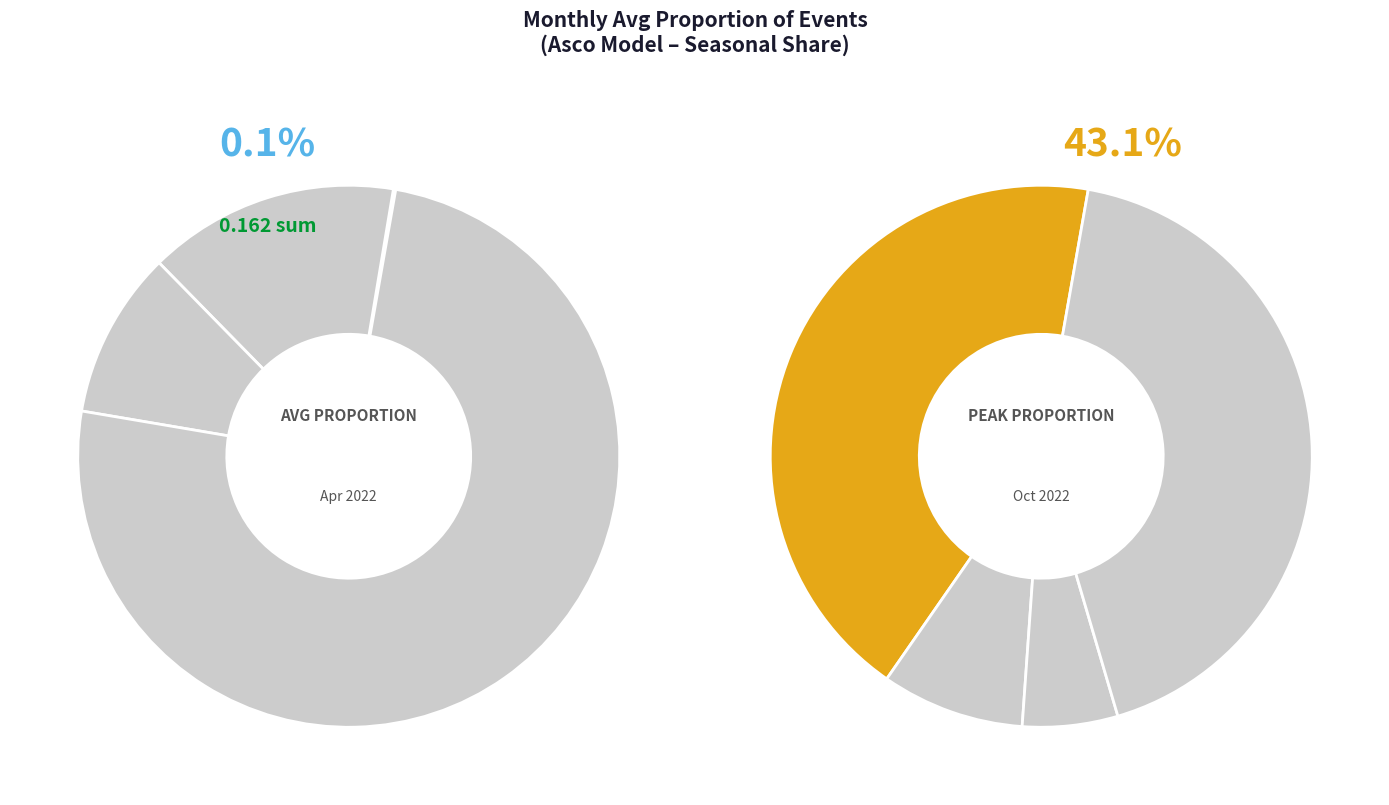

Is there a majority slice in this chart?

Yes